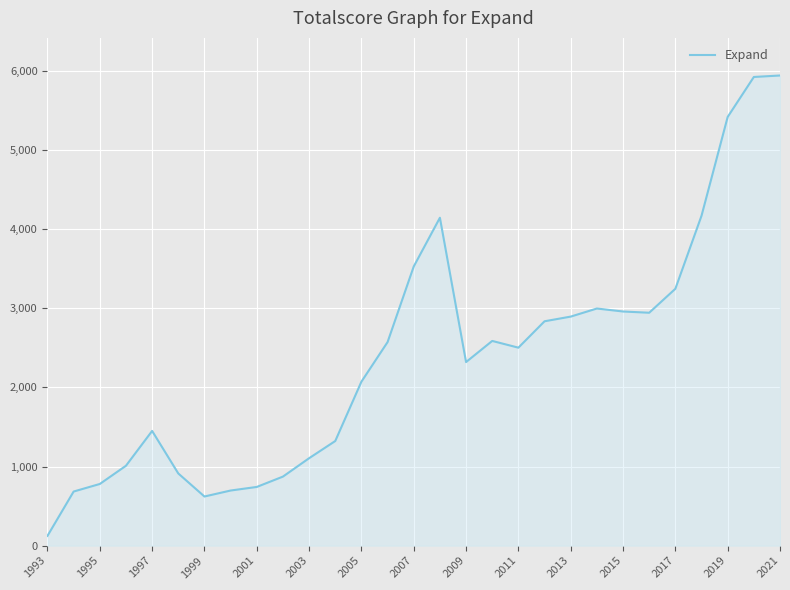

What is the maximum value shown in the chart?

5942.8